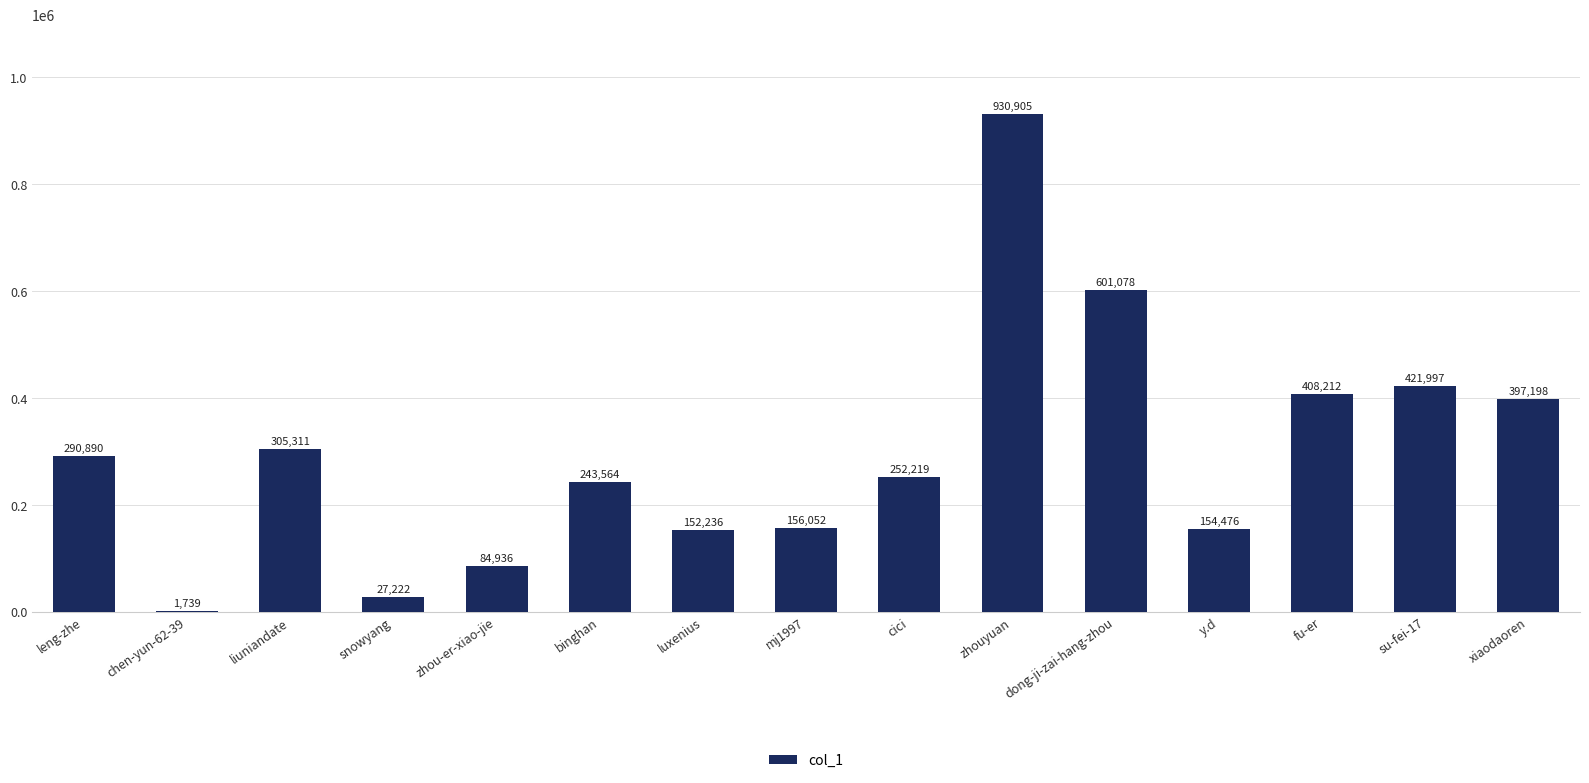

Where is the data nearest to the value 466322?

su-fei-17